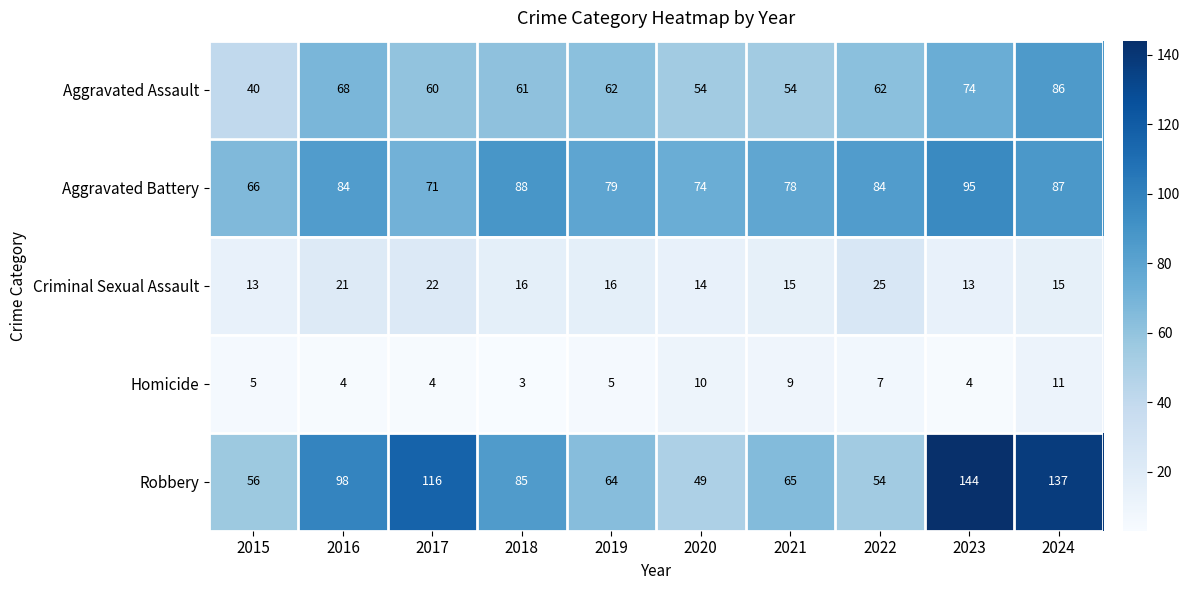

List the series in order of their peak value, highest first.

Robbery, Aggravated Battery, Aggravated Assault, Criminal Sexual Assault, Homicide